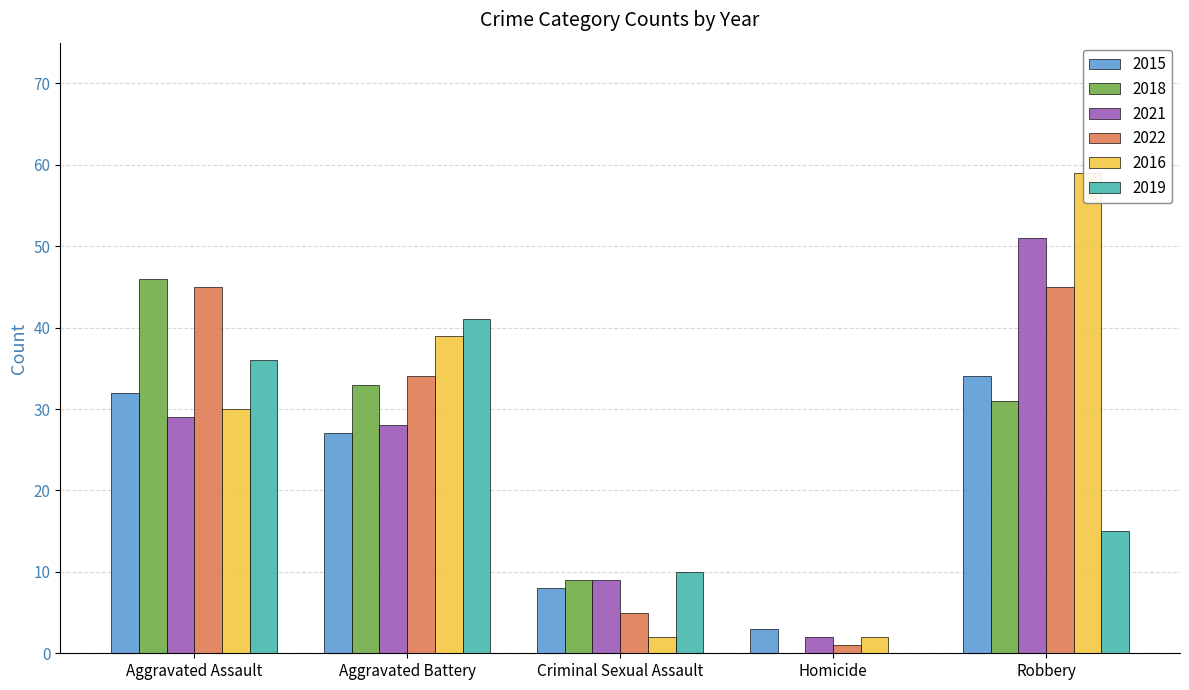

At which label does 2022 first exceed 34?

Aggravated Assault